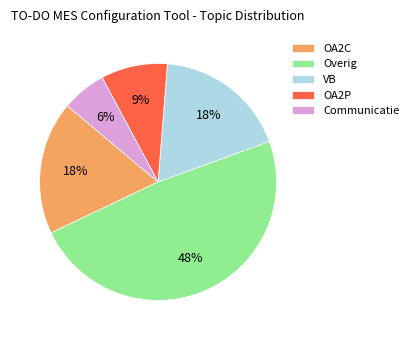

To the nearest percent, what portion does Communicatie represent?

6%